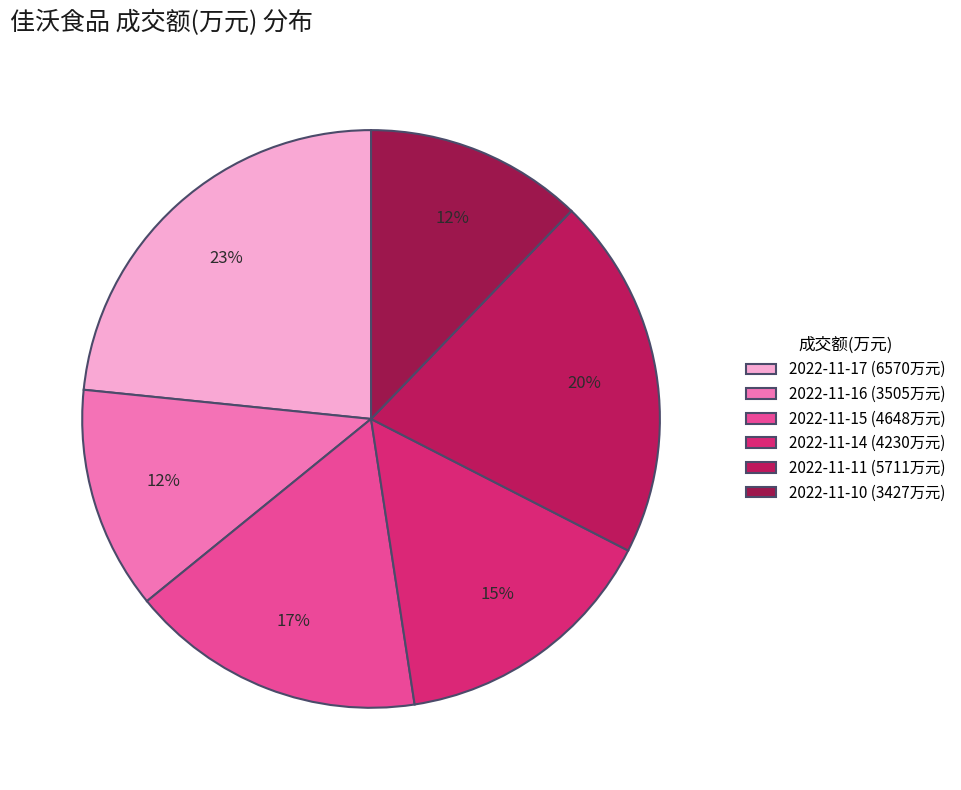

What is the total percentage of 2022-11-14 and 2022-11-17?

38.4%